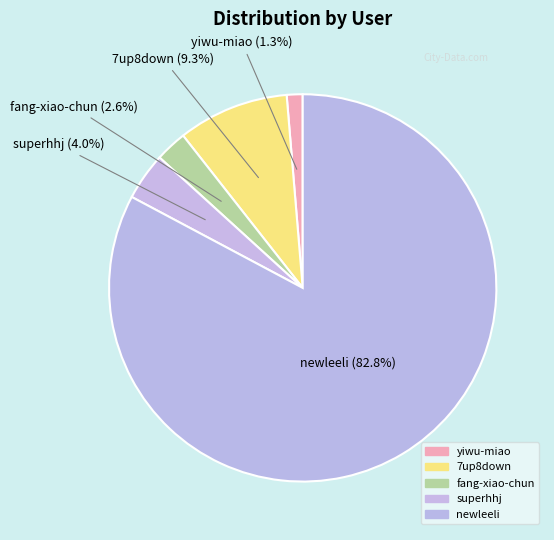

Which category has the biggest portion of the pie?

newleeli